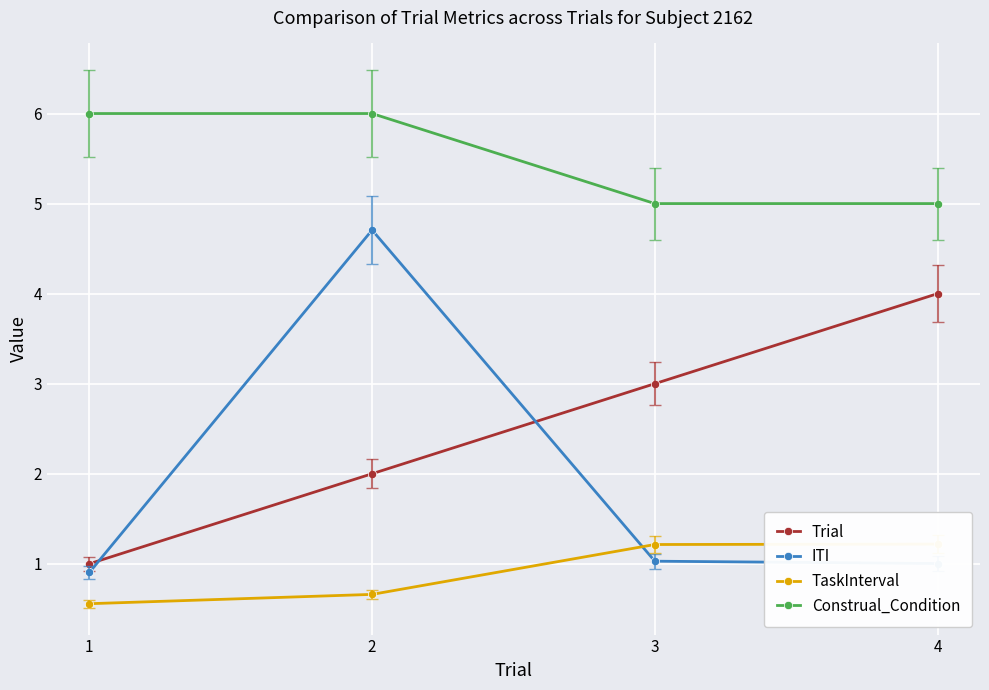

What is the difference between the highest and lowest values at 1?

5.4